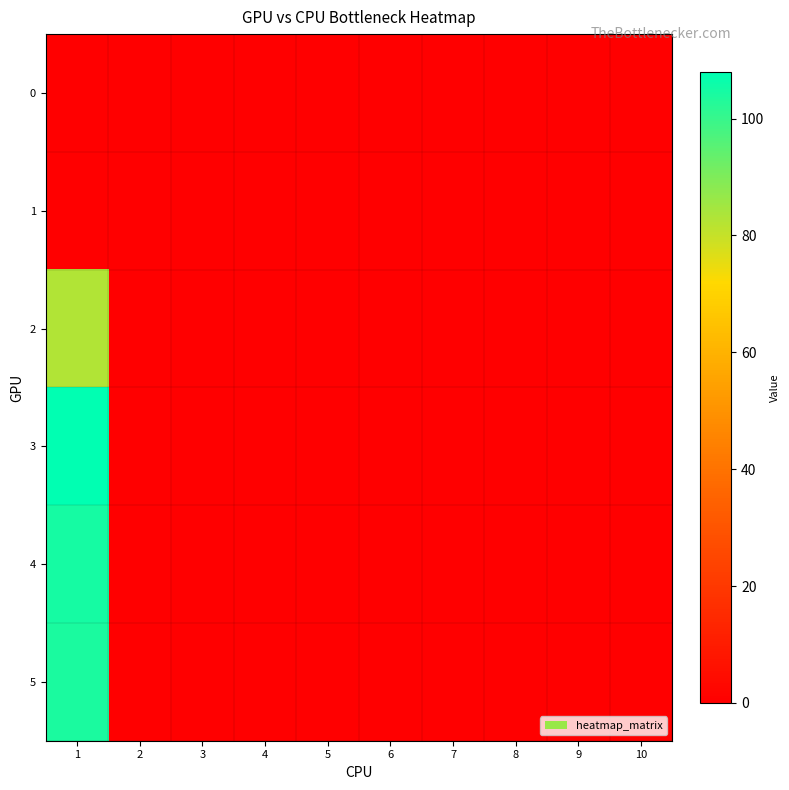

What is the maximum value shown in the chart?

108